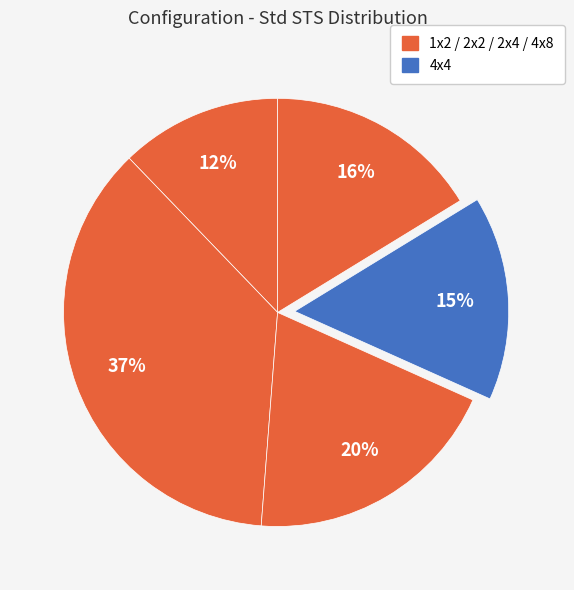

How many segments does this pie chart have?

5